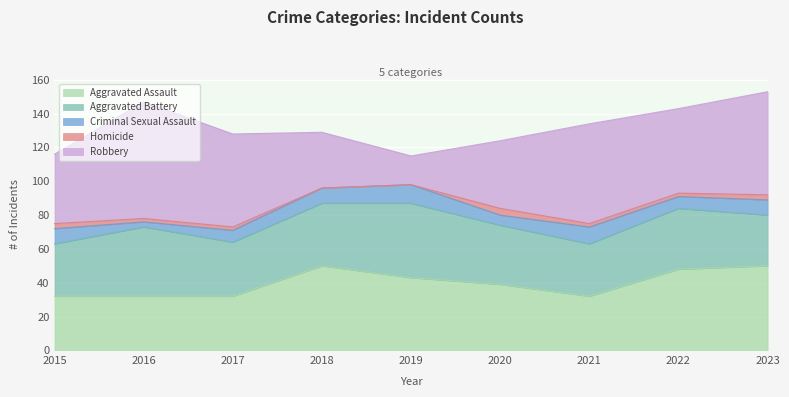

Is it true that Aggravated Battery equals 36 at 2022?

True